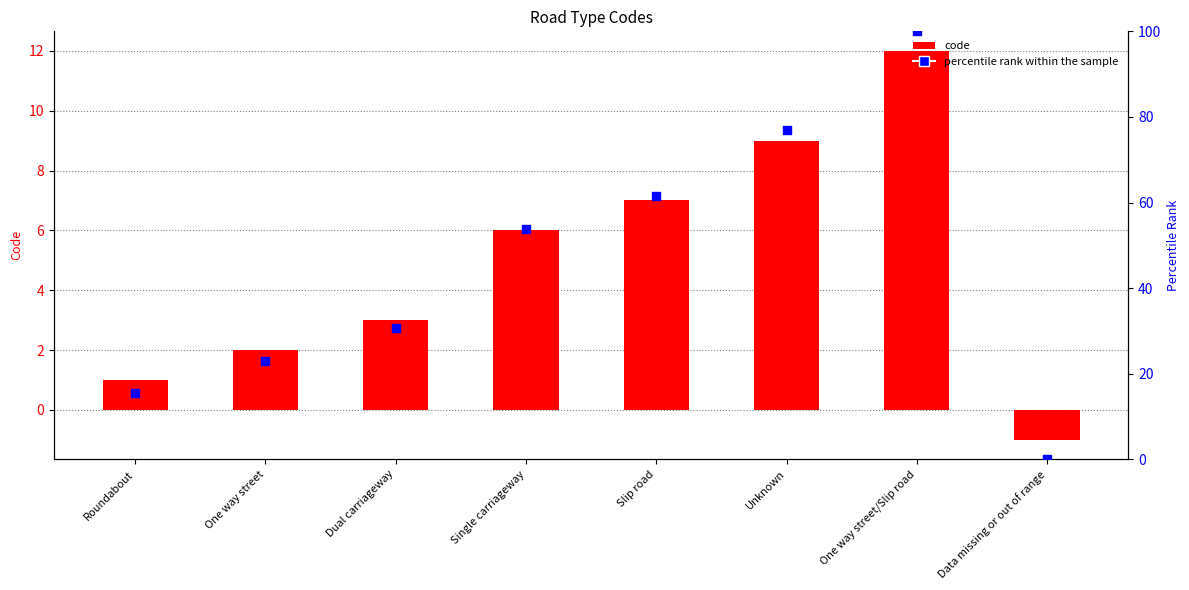

What are all the series names shown in the legend?

code, percentile rank within the sample